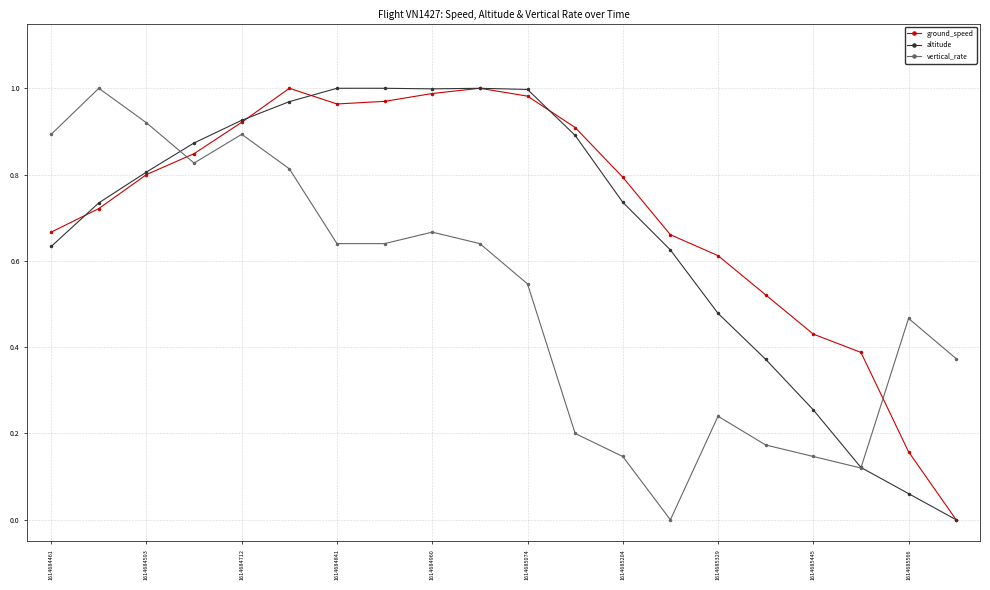

Rank the series by their average value, from lowest to highest.

vertical_rate, altitude, ground_speed